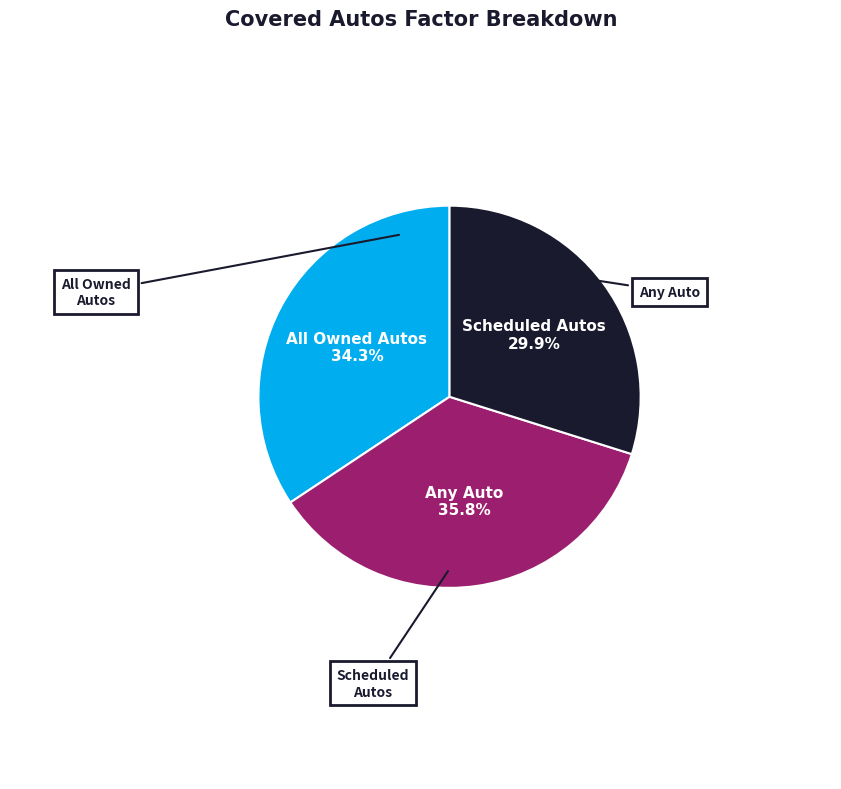

Does any single category account for the majority?

No